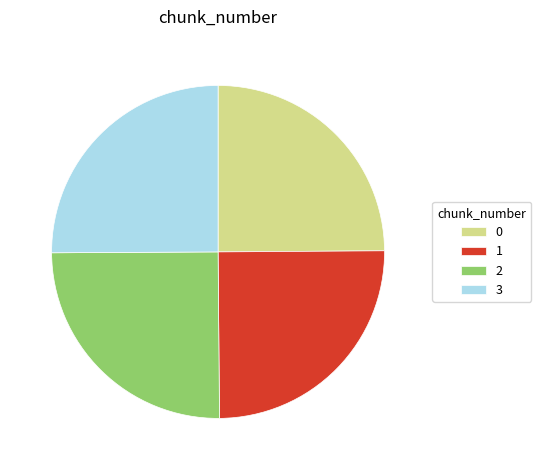

How many segments does this pie chart have?

4